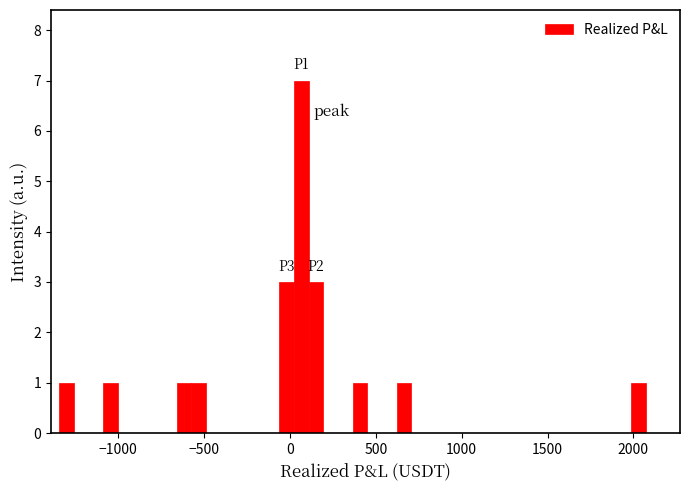

Read against the x-axis, roughly where is the centre of the tallest bar?

50